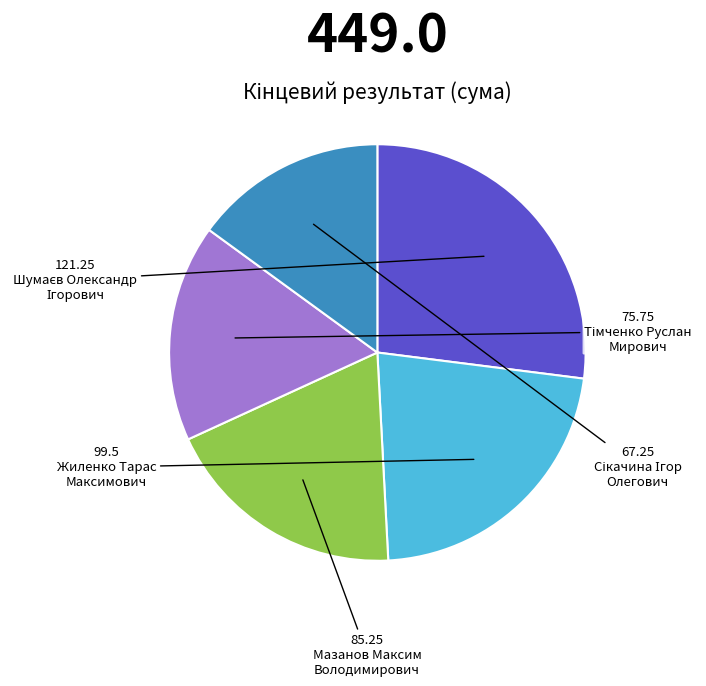

Is there any slice that represents more than half of the pie?

No